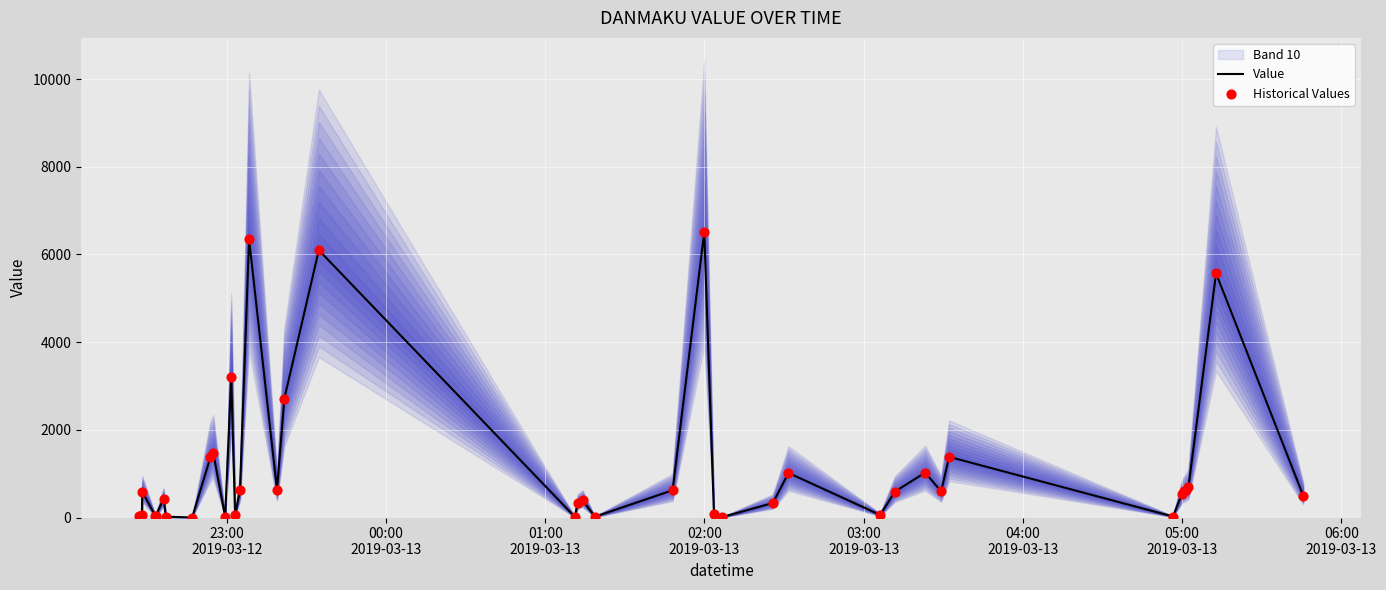

Which series has the largest Y range (max minus min)?

Value